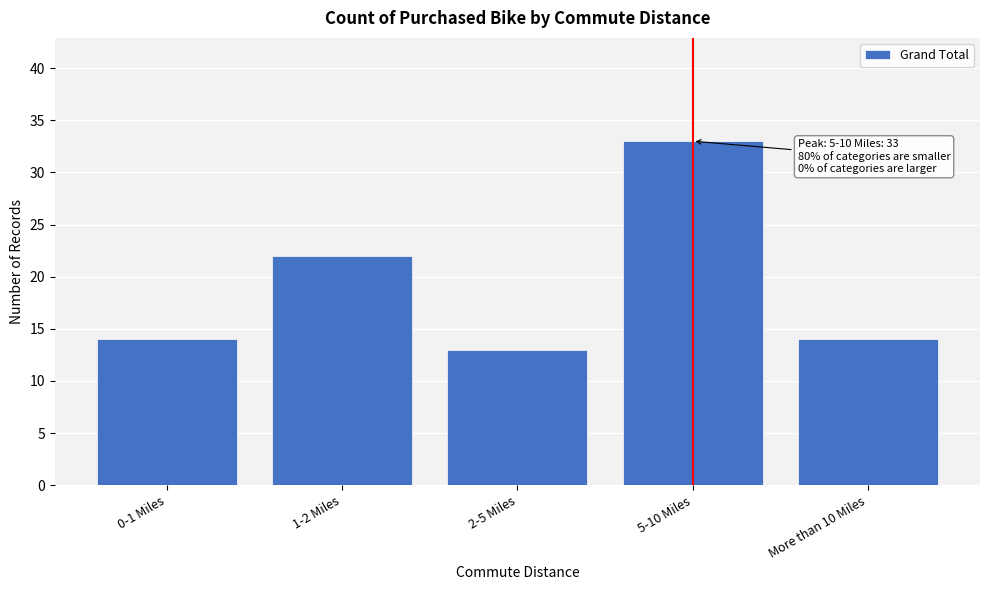

Reading right to left, extract all data points from this chart.

14	33	13	22	14